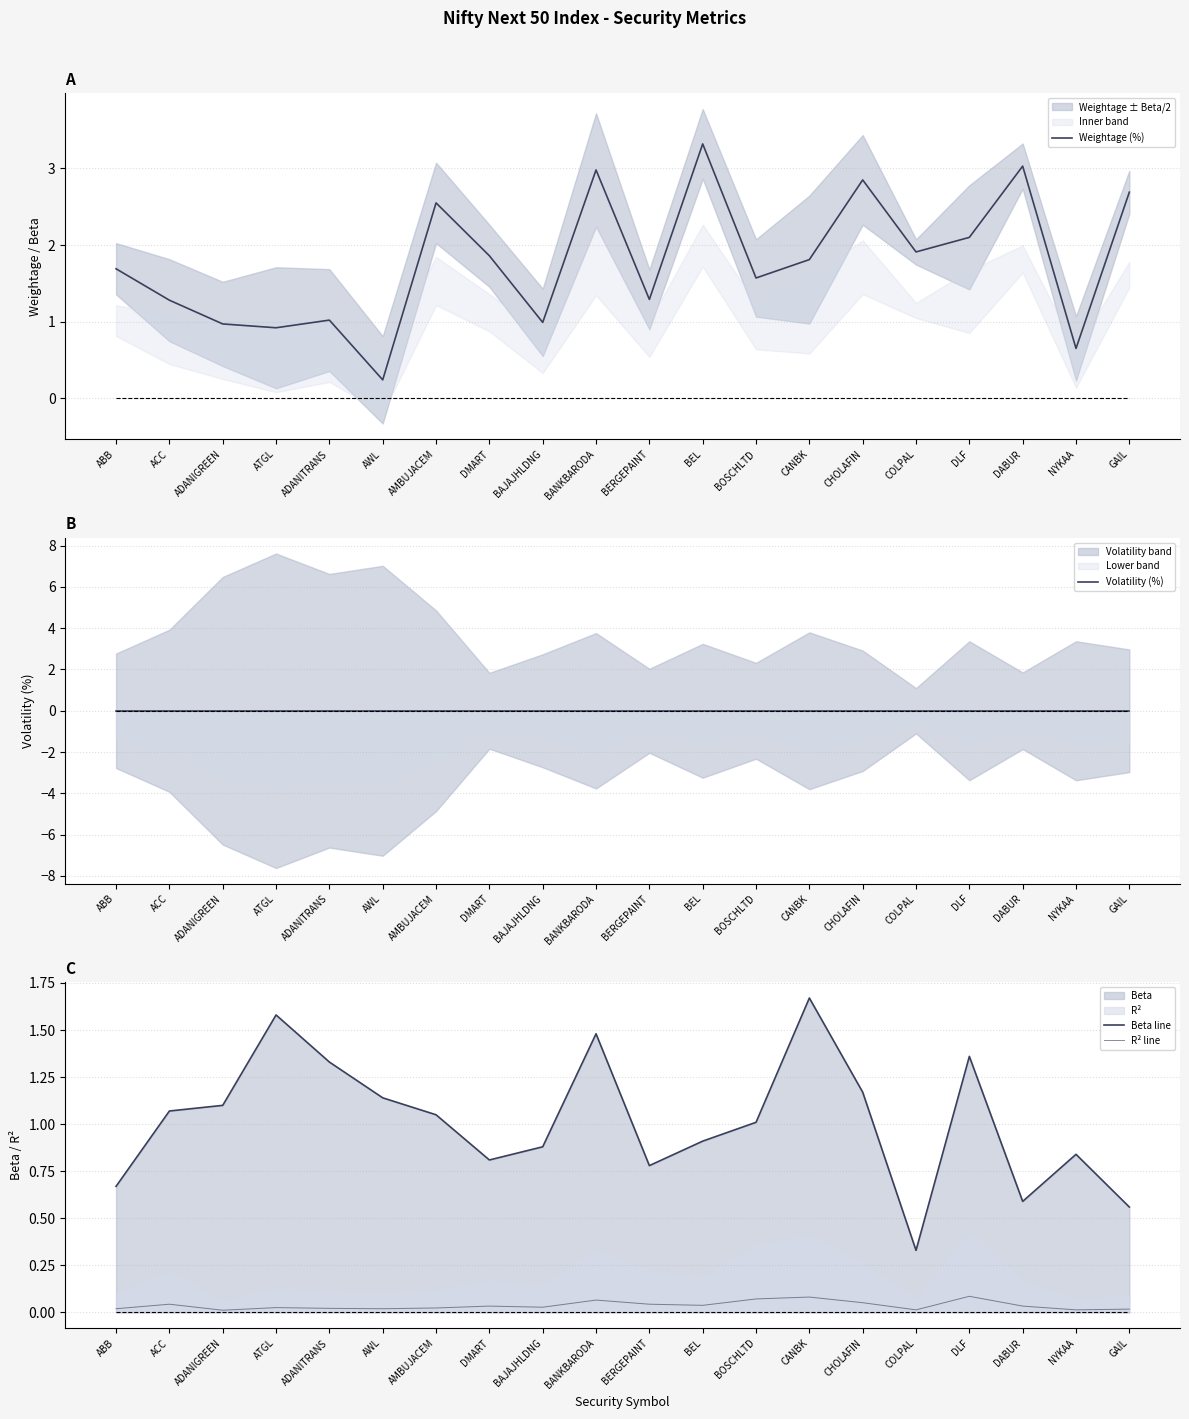

Where is the first local minimum for R² line?

ADANIGREEN